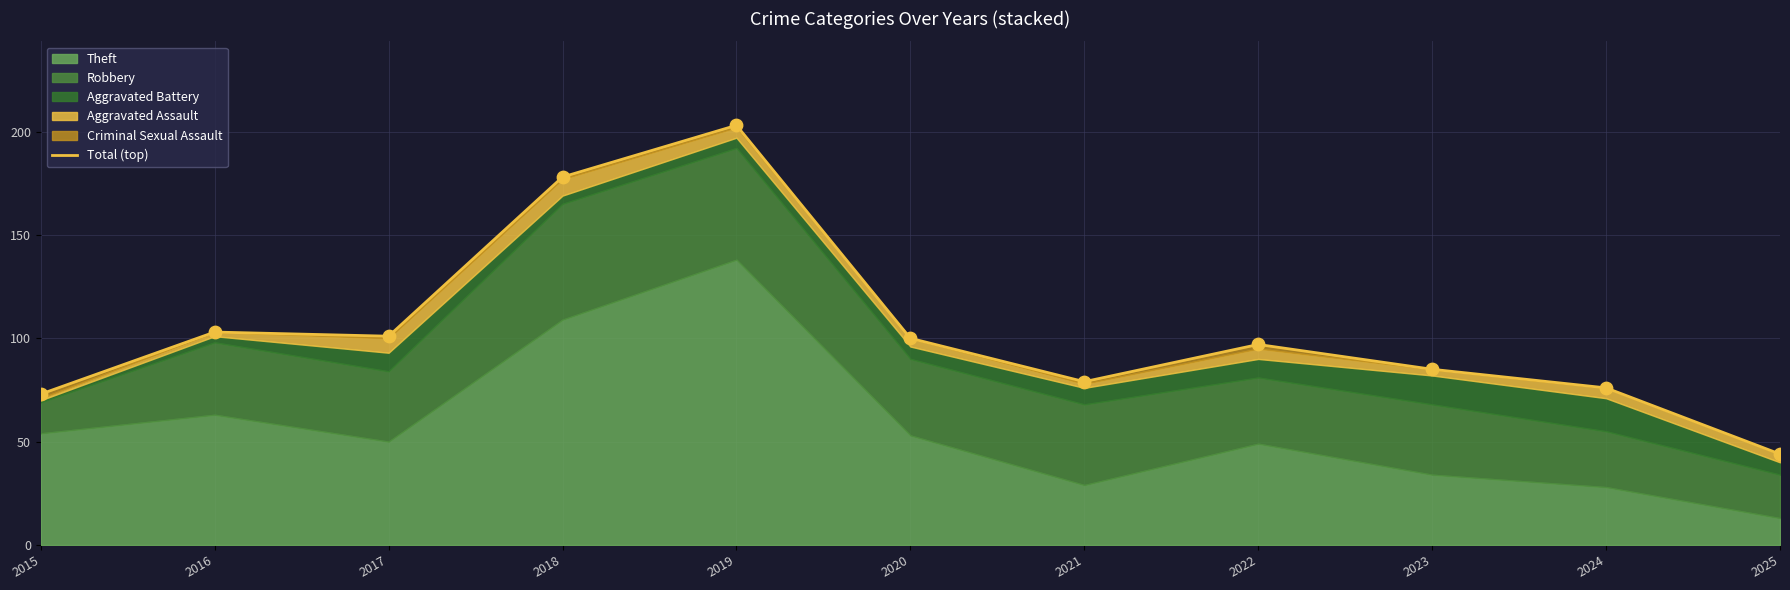

What is the ratio of the value at 2023 to the value at 2018?

0.5